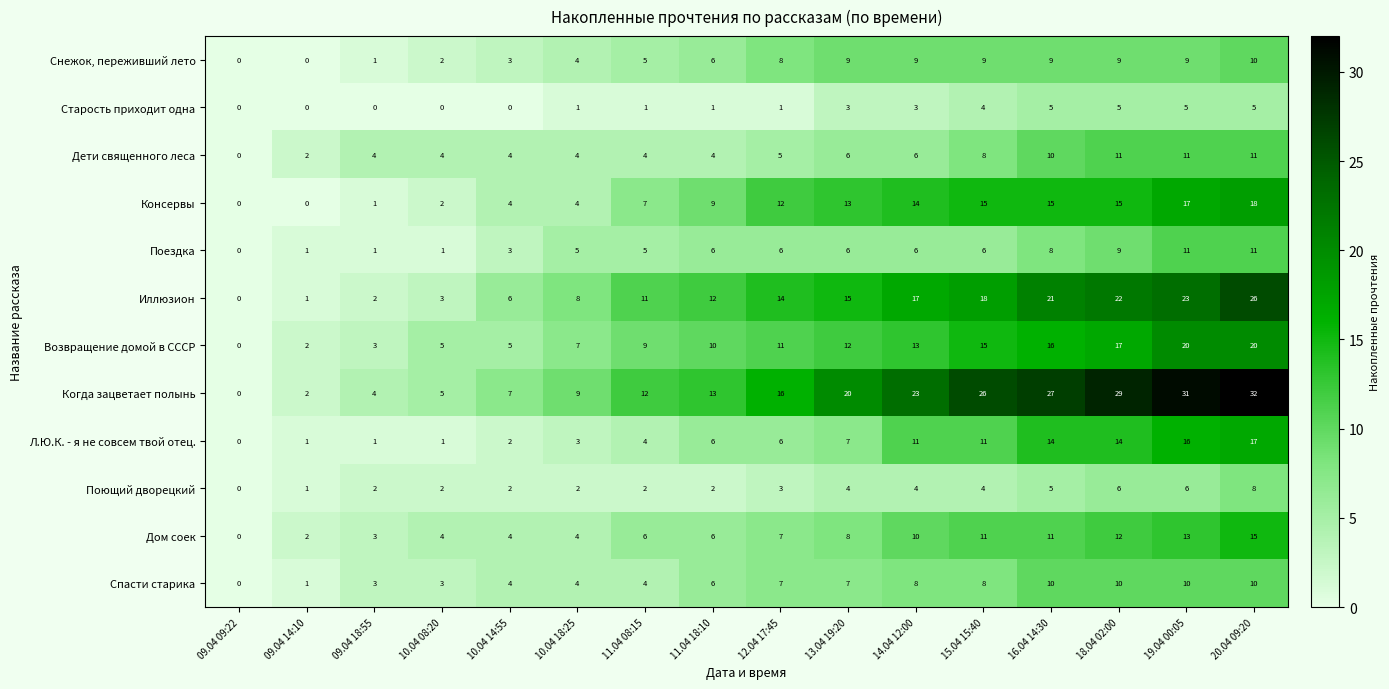

Is it true that Когда зацветает полынь equals 7 at 10.04 14:55?

True